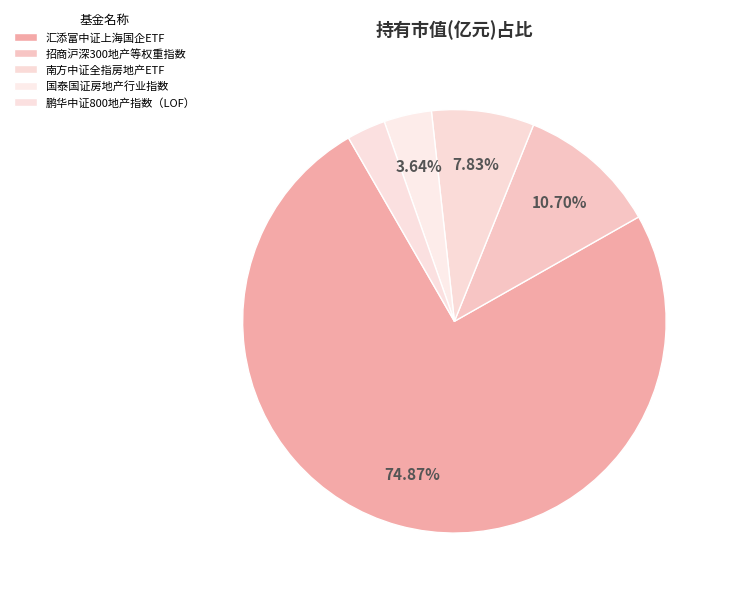

What percentage is the 国泰国证房地产行业指数 slice, to the nearest percent?

4%